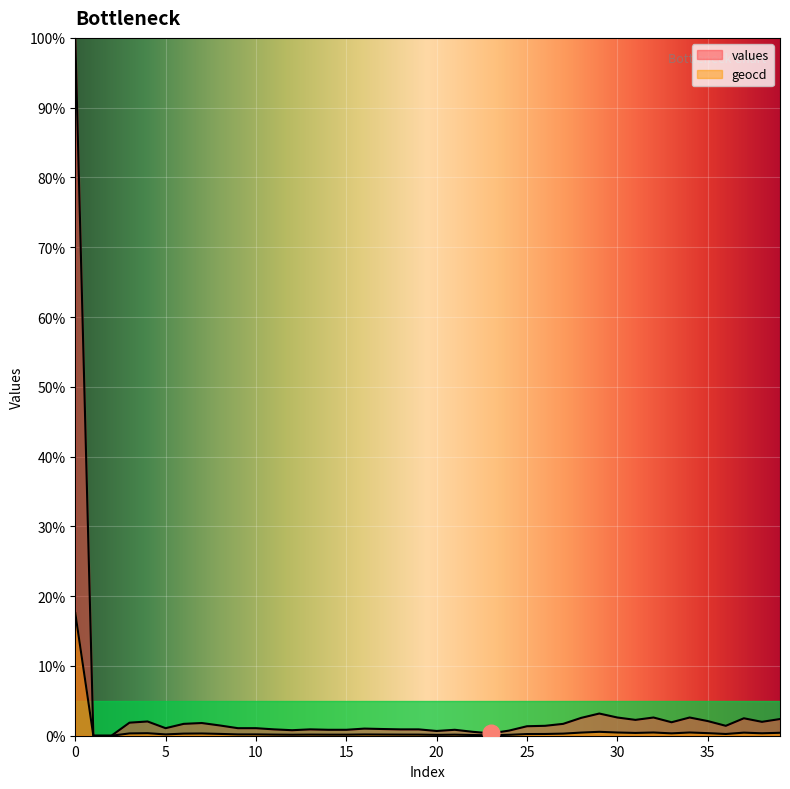

Which has a higher value, 22 or 7?

7